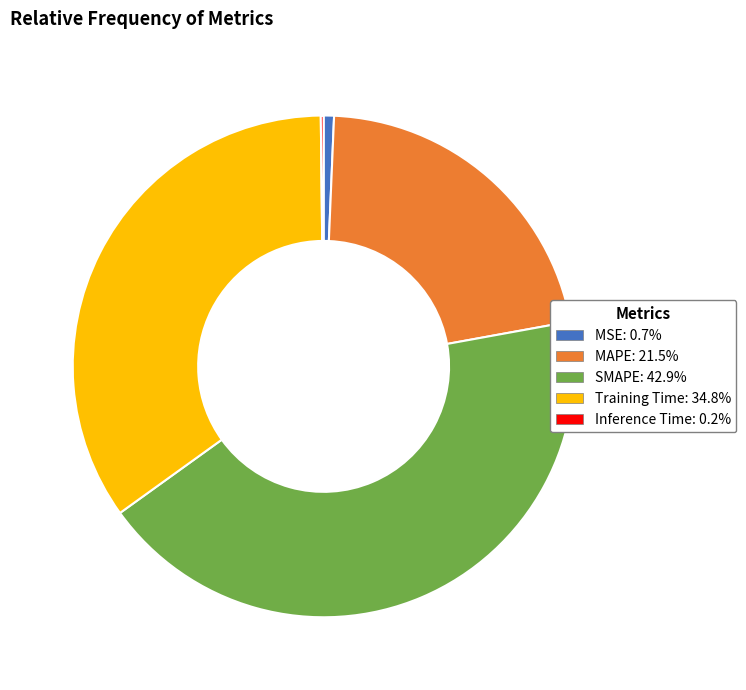

Is the sum of MSE and SMAPE greater than half?

No